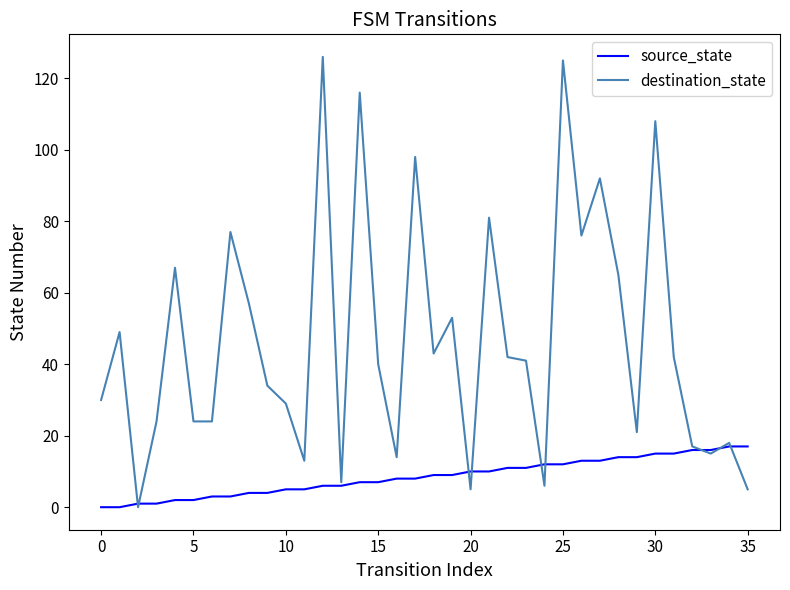

Which series has the largest range (max minus min)?

destination_state